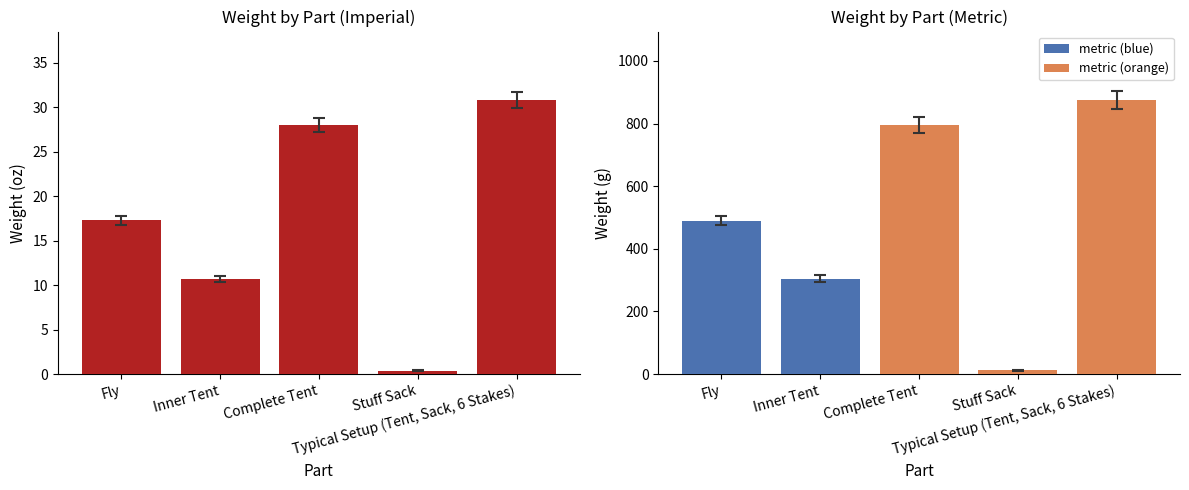

Is it true that imperial equals 30.8 at Typical Setup (Tent, Sack, 6 Stakes)?

True